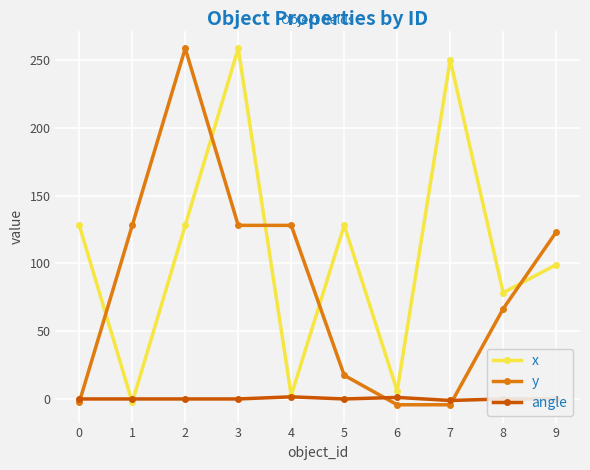

Does the chart have visible grid lines?

Yes